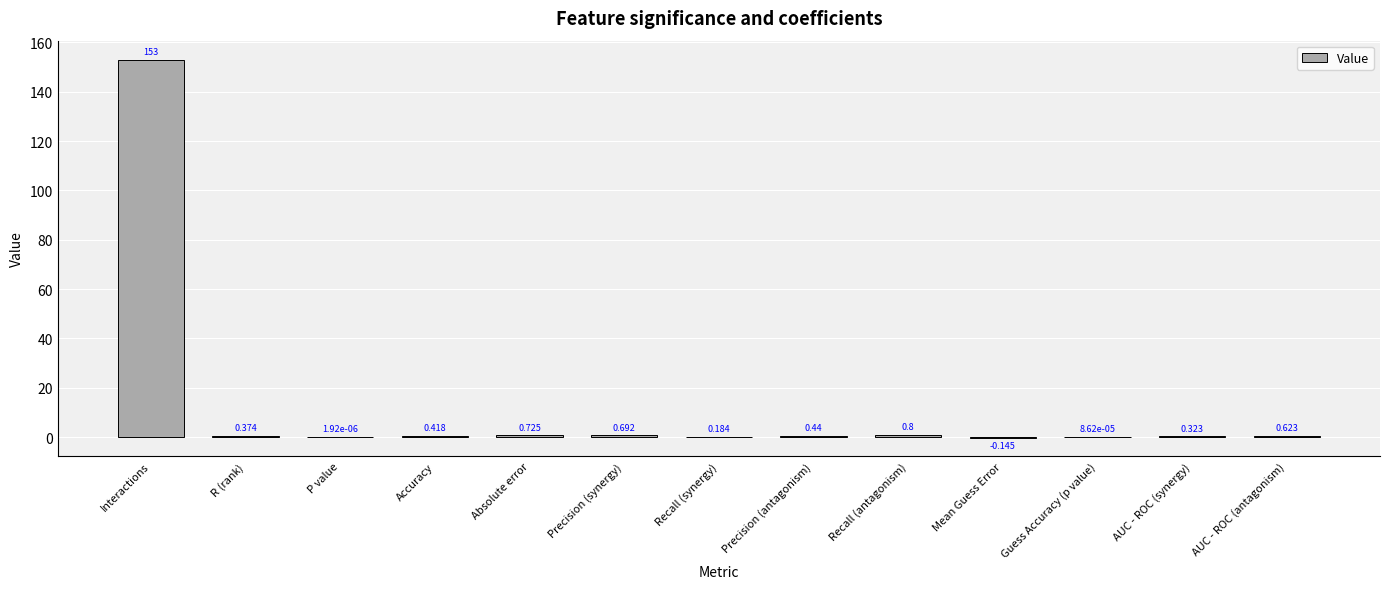

Which category has the highest value across all series?

Interactions